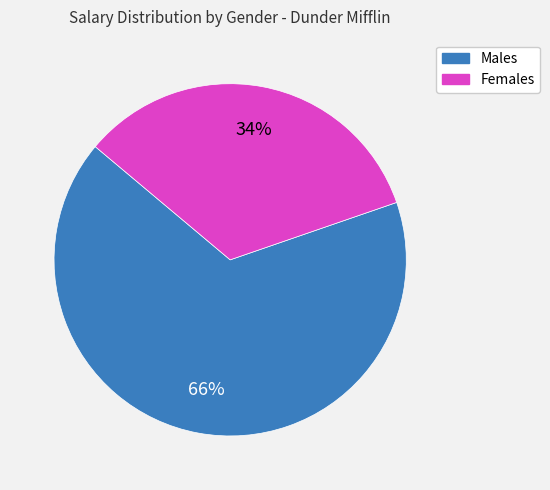

What is the largest slice in the pie chart?

Males